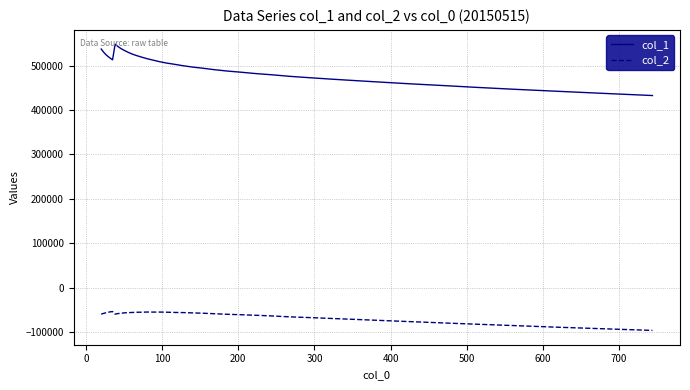

What are all the series names shown in the legend?

col_1, col_2